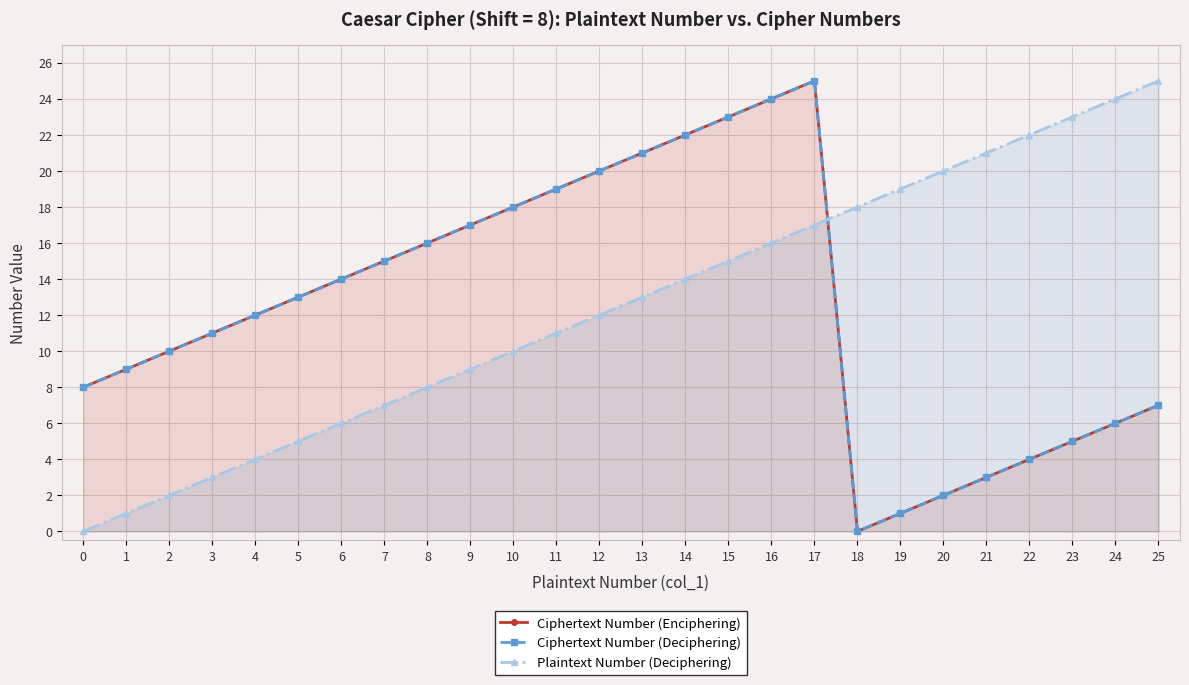

True or false: Plaintext Number (Deciphering) has more than 1 interior local peaks.

False